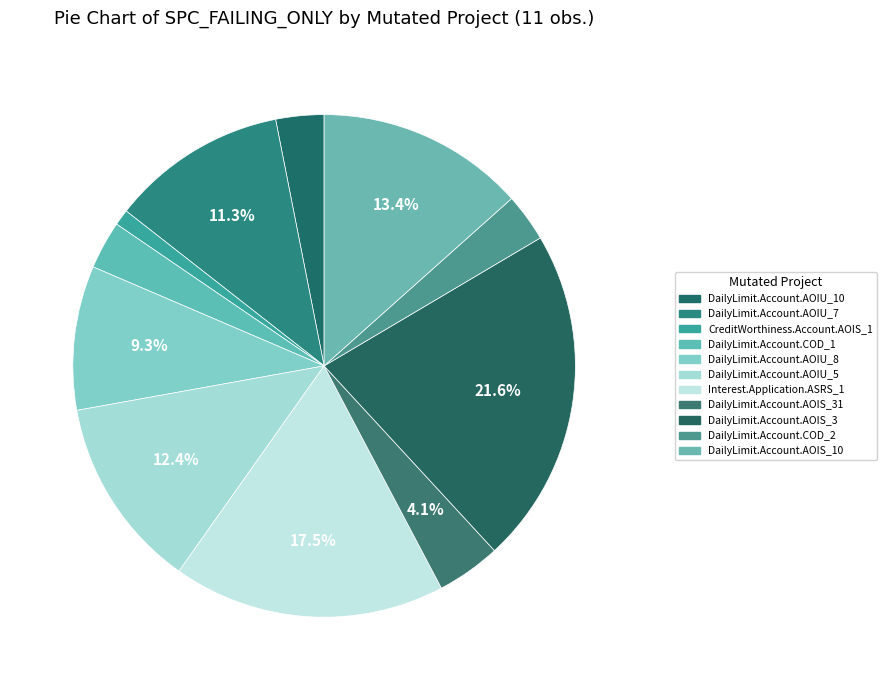

How many segments does this pie chart have?

11